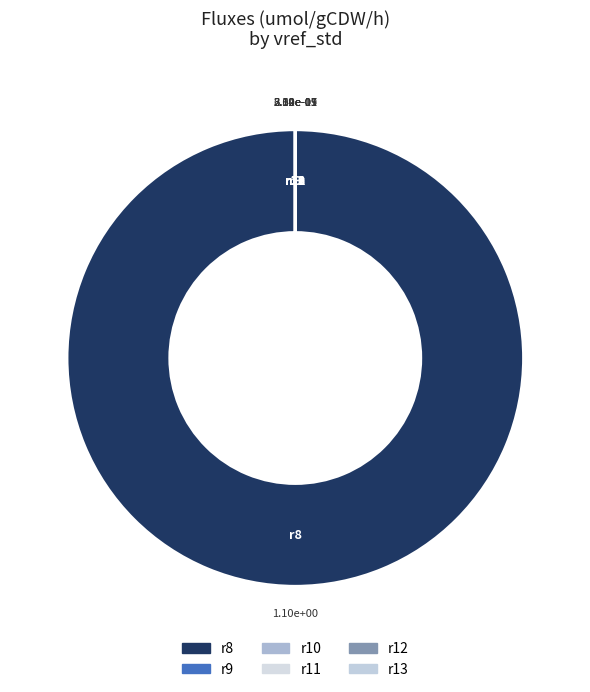

Is it true that r8 is 99% of the pie?

False